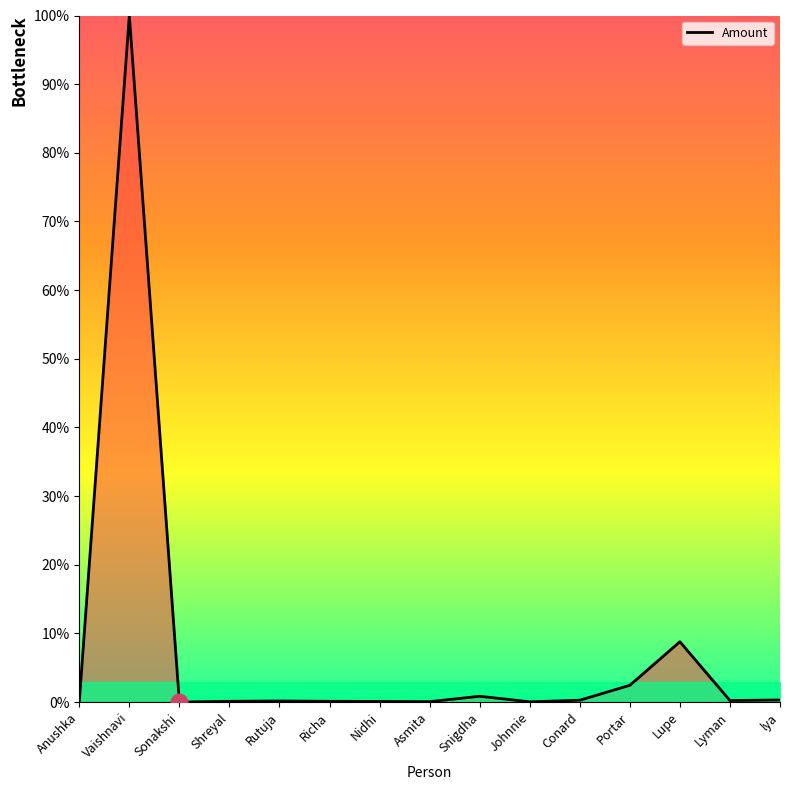

Which has a higher value, Sonakshi or Snigdha?

Snigdha